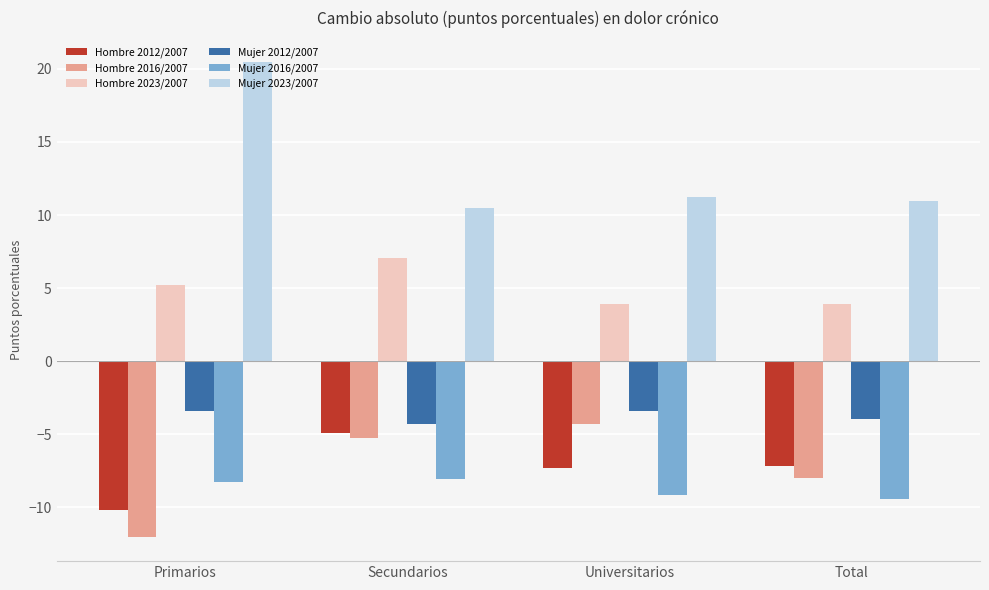

What is the label of the 3rd bar from the left?

Universitarios